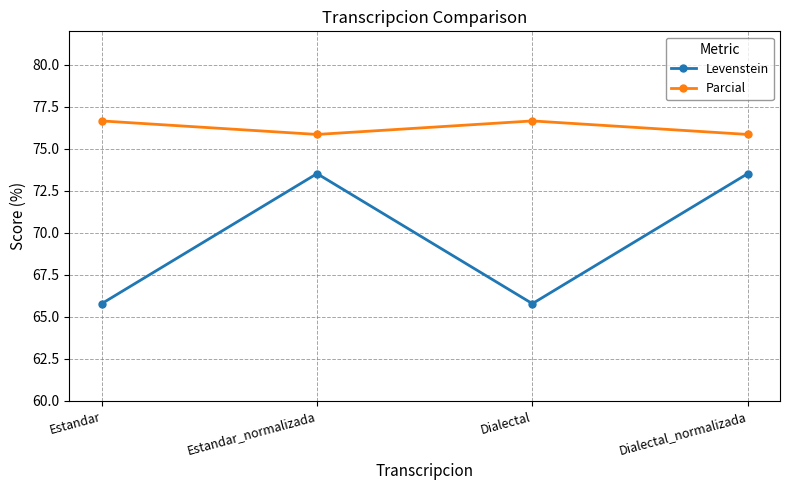

Reading left to right, list all the values displayed in this chart.

Levenstein: 65.8	73.5	65.8	73.5
Parcial: 76.7	75.9	76.7	75.9